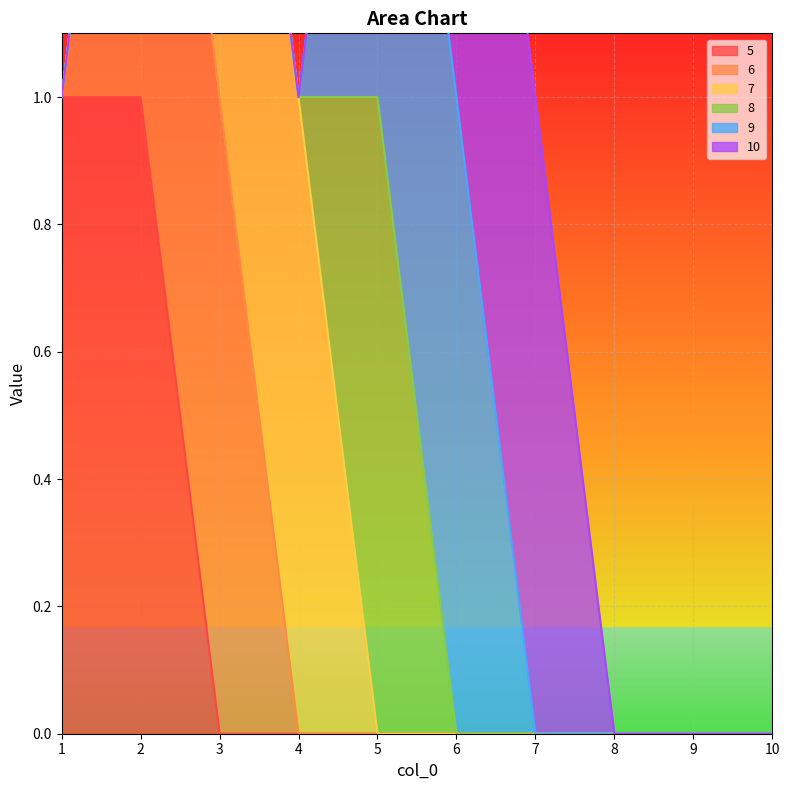

Between 3 and 5, which series saw the biggest shift?

6